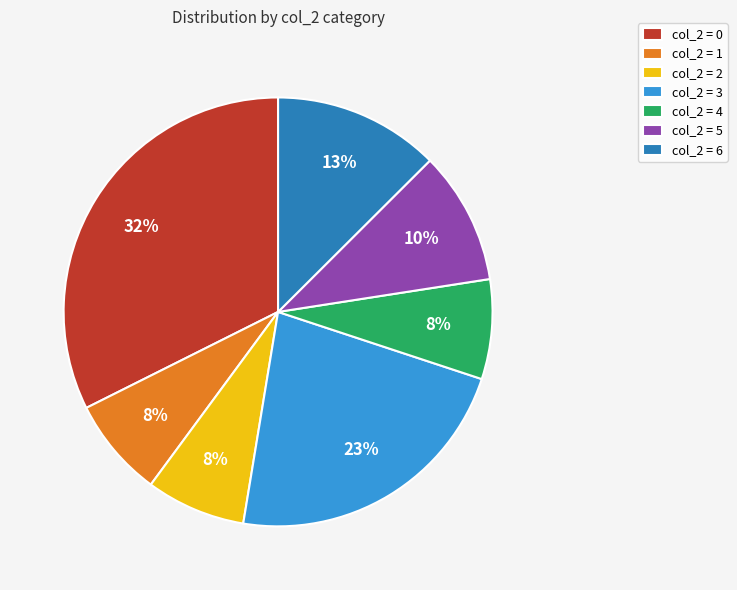

To the nearest percent, what is the difference between the col_2 = 3 and col_2 = 1 slice percentages?

15%